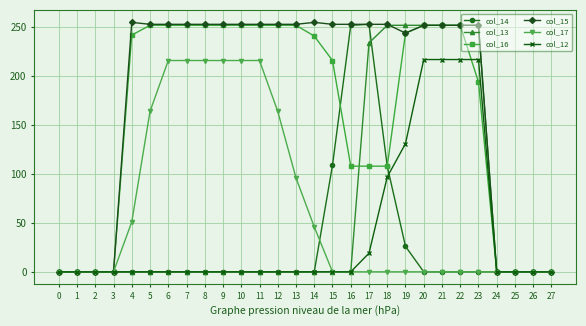

What is the difference between the highest and lowest values at 9?

253